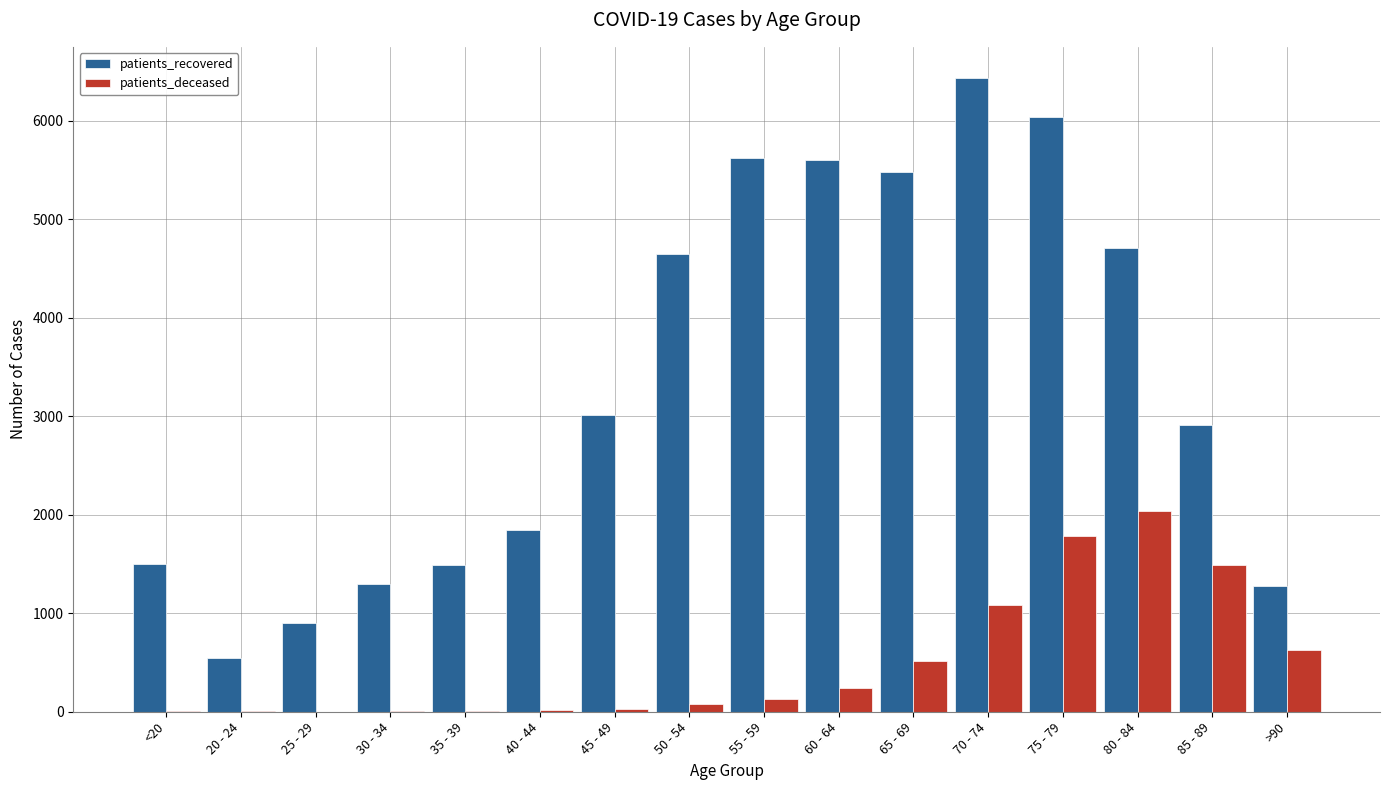

Are the bars horizontal?

No